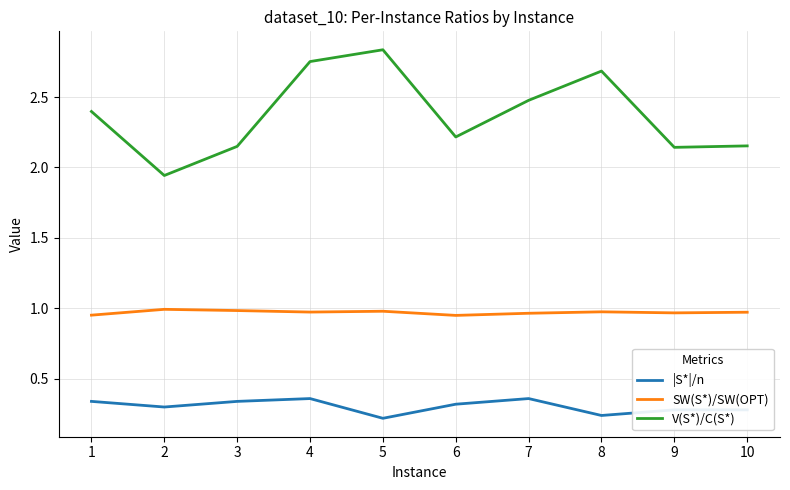

The value of SW(S*)/SW(OPT) at 4 is 1.0. True or false?

True